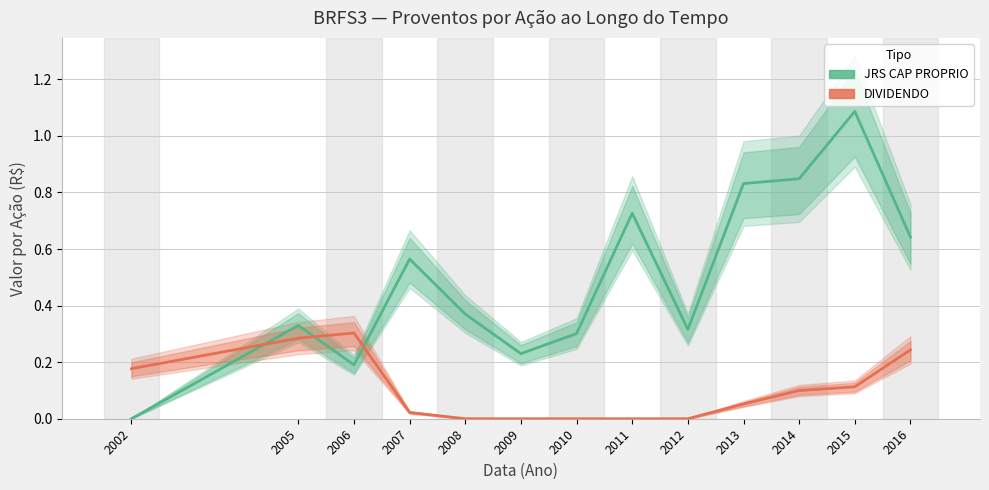

True or false: DIVIDENDO has more than 2 interior local peaks.

False